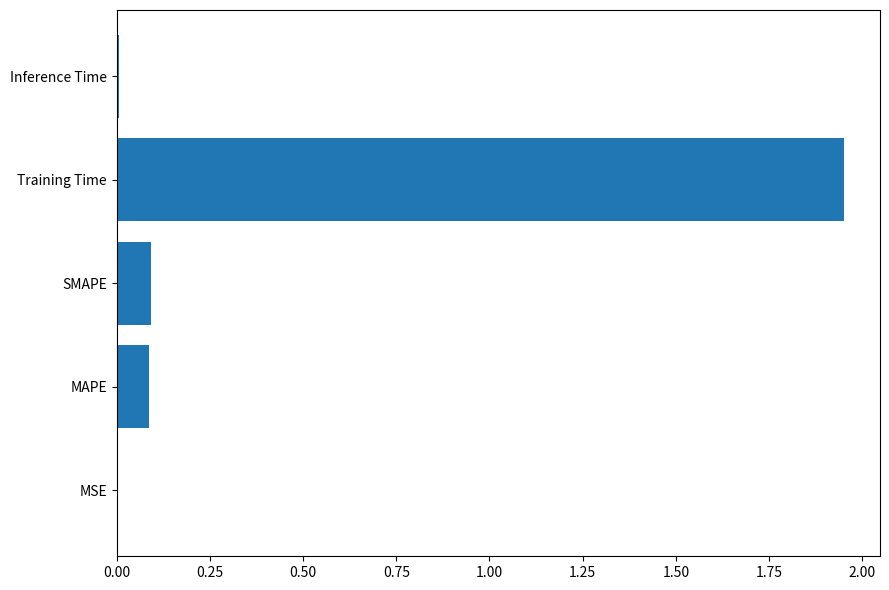

Is it true that the value at SMAPE is 0.0?

False